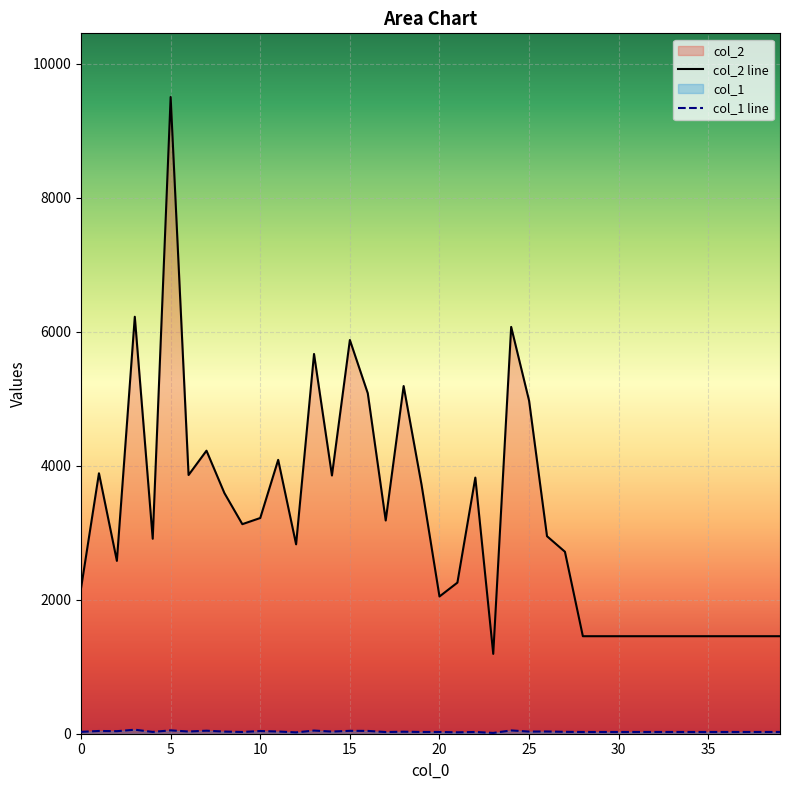

What is the highest value of the col_1 series?

60